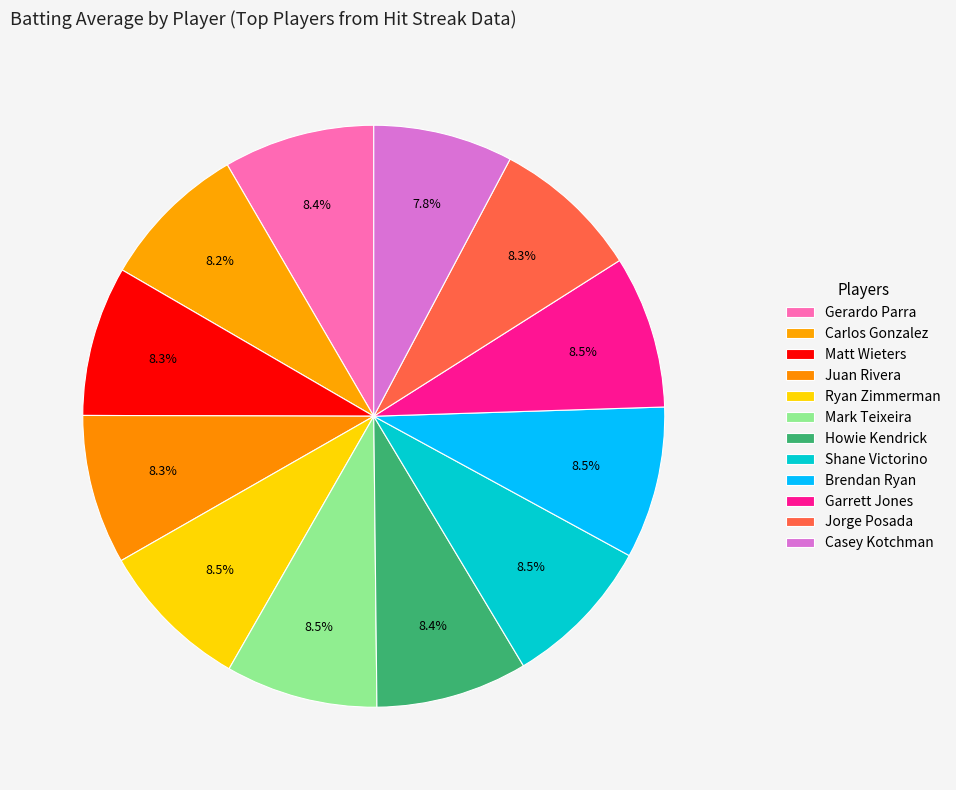

To the nearest percent, what is the average slice percentage?

8%